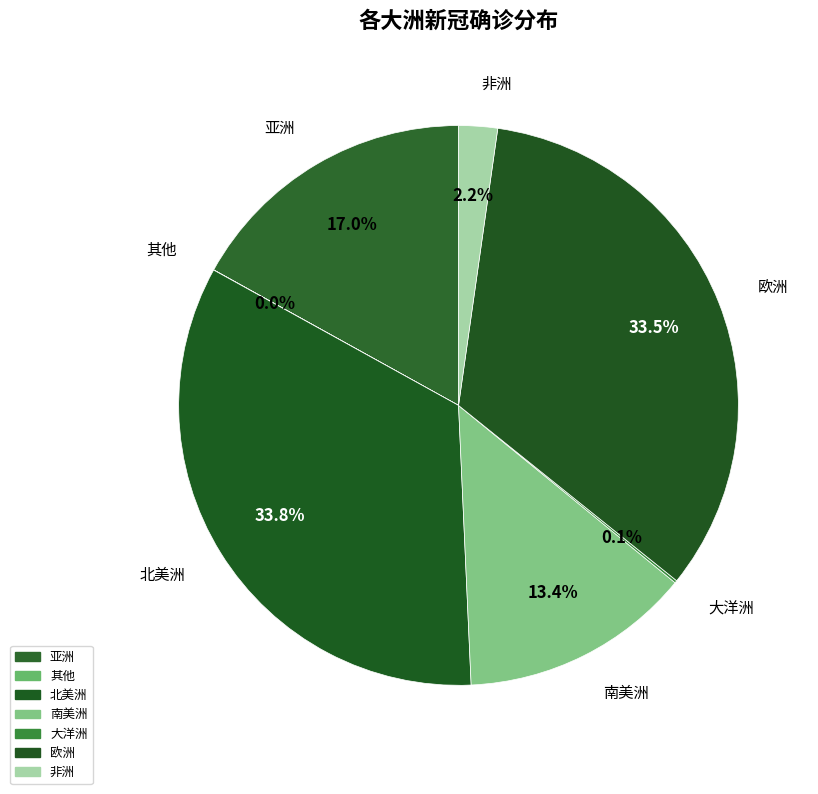

Is there any slice that represents more than half of the pie?

No